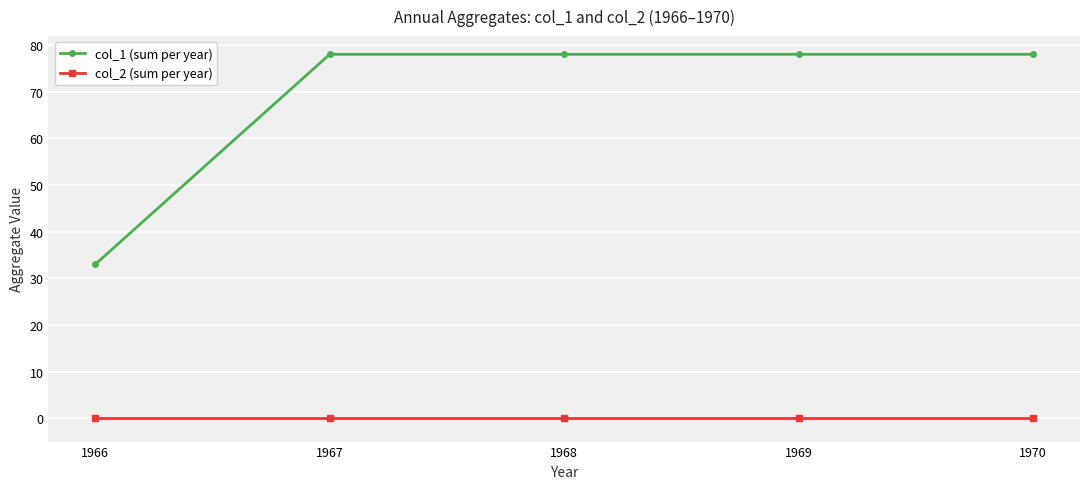

What is the spread (max minus min) of values at 1967?

78